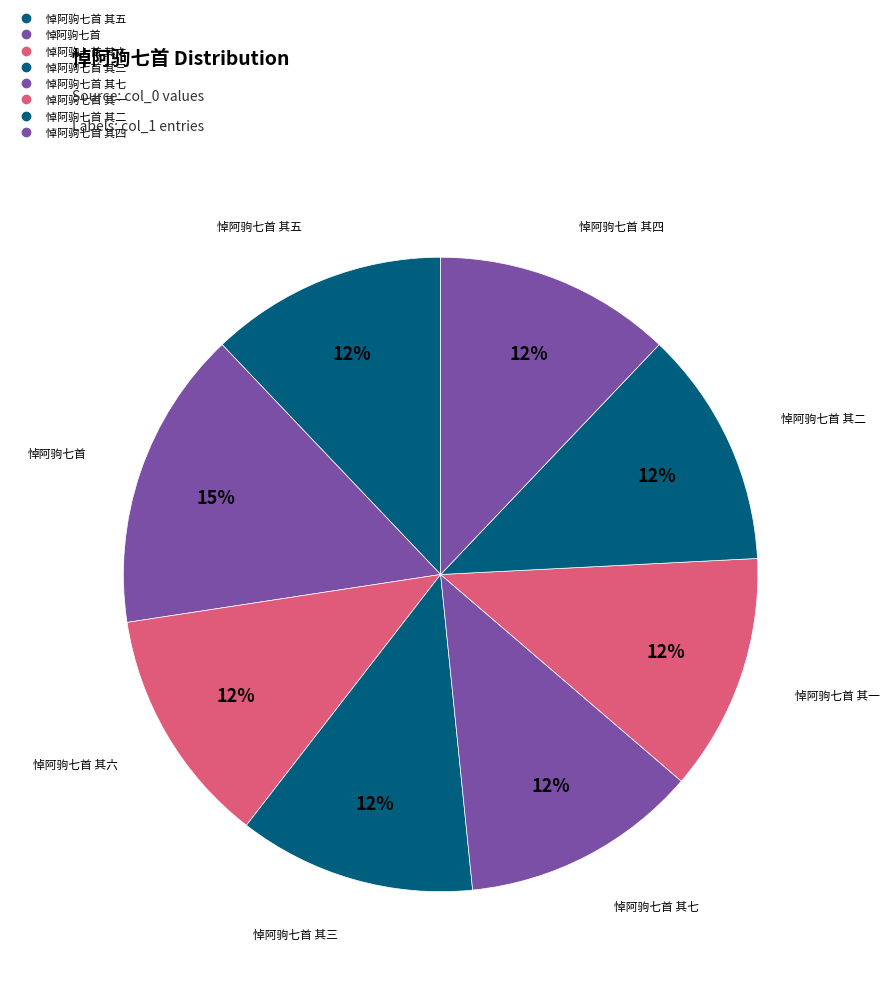

How many segments does this pie chart have?

8